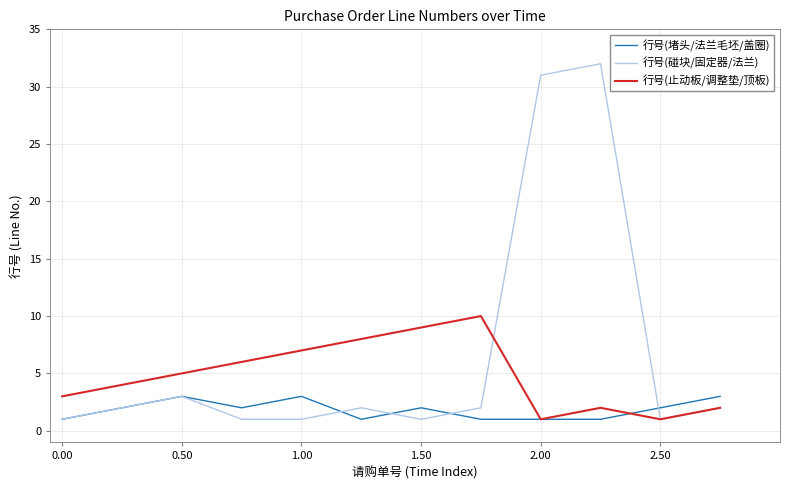

Which series has the largest range (max minus min)?

行号(碰块/固定器/法兰)